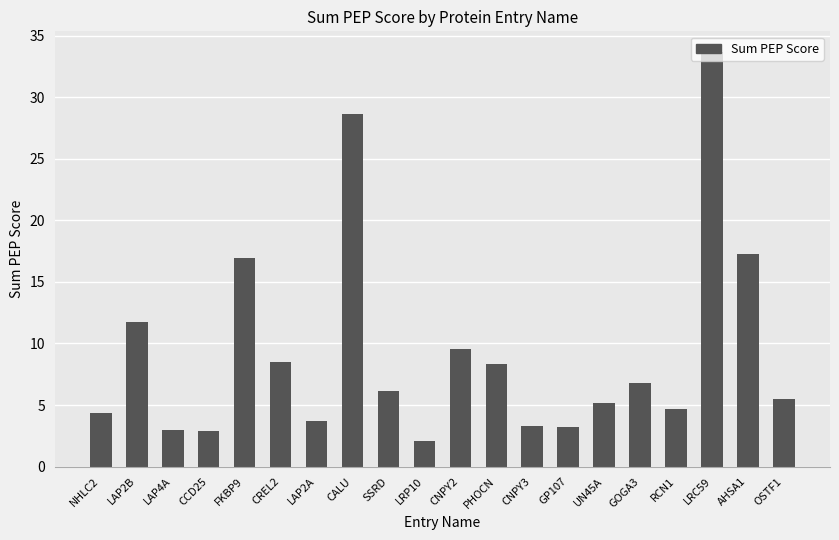

What is the value of the 2nd bar from the left?

11.7